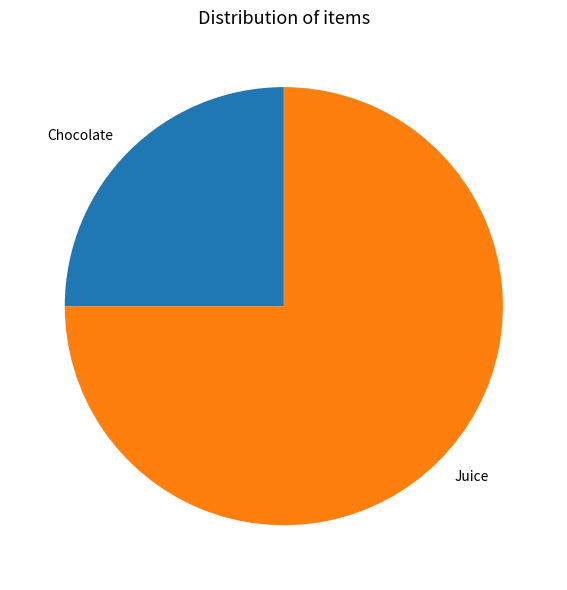

How many segments does this pie chart have?

2